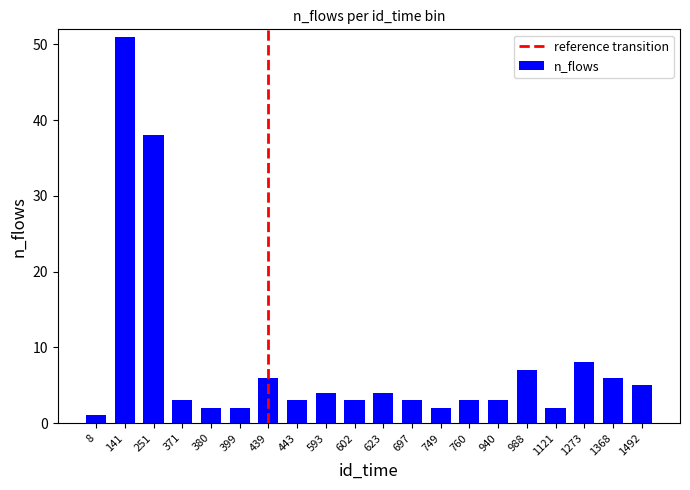

Which has a higher value, 251 or 940?

251